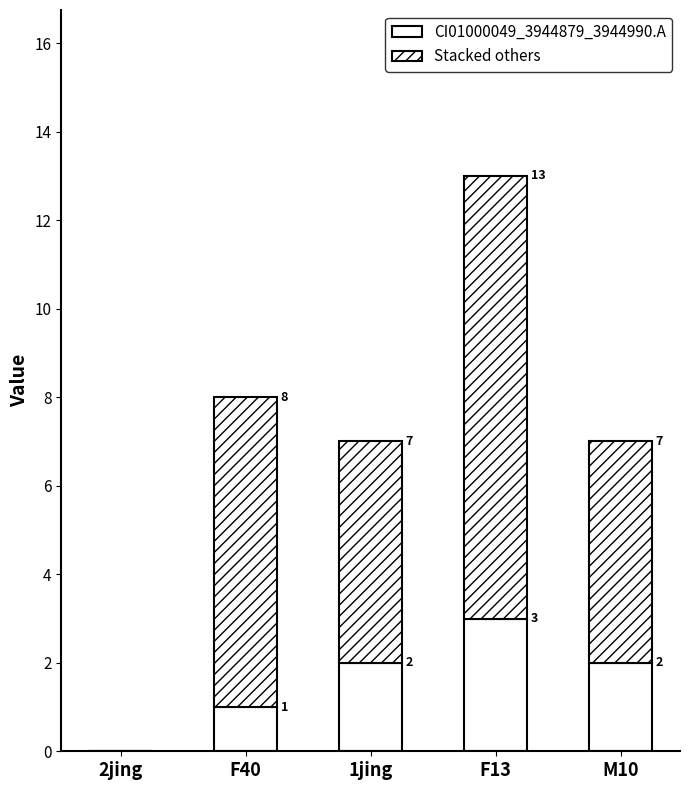

How many categories are shown in the chart?

5